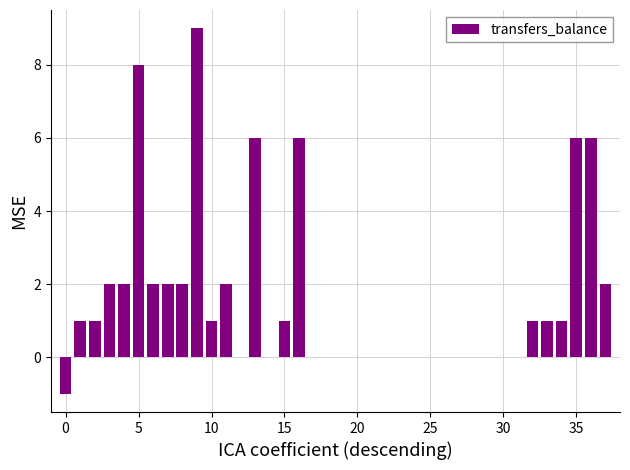

What is the sum of all values?

61